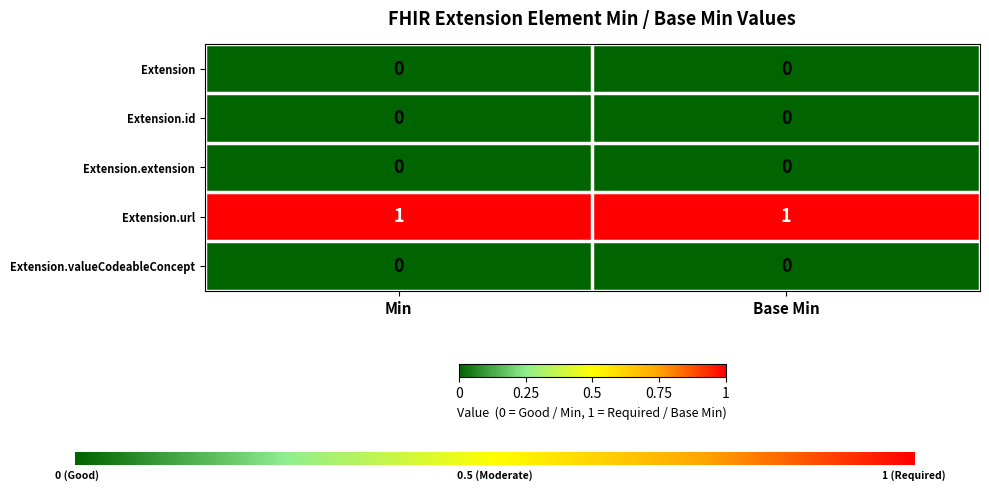

Is it true that Extension.valueCodeableConcept equals 0 at Min?

True